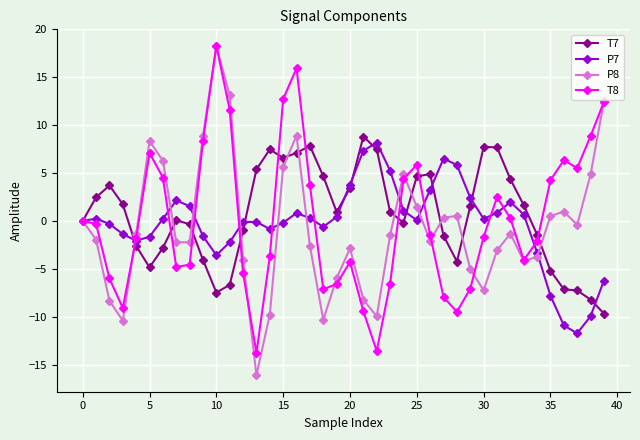

What is the value of the T8 point at the 22nd from the left?

-9.4